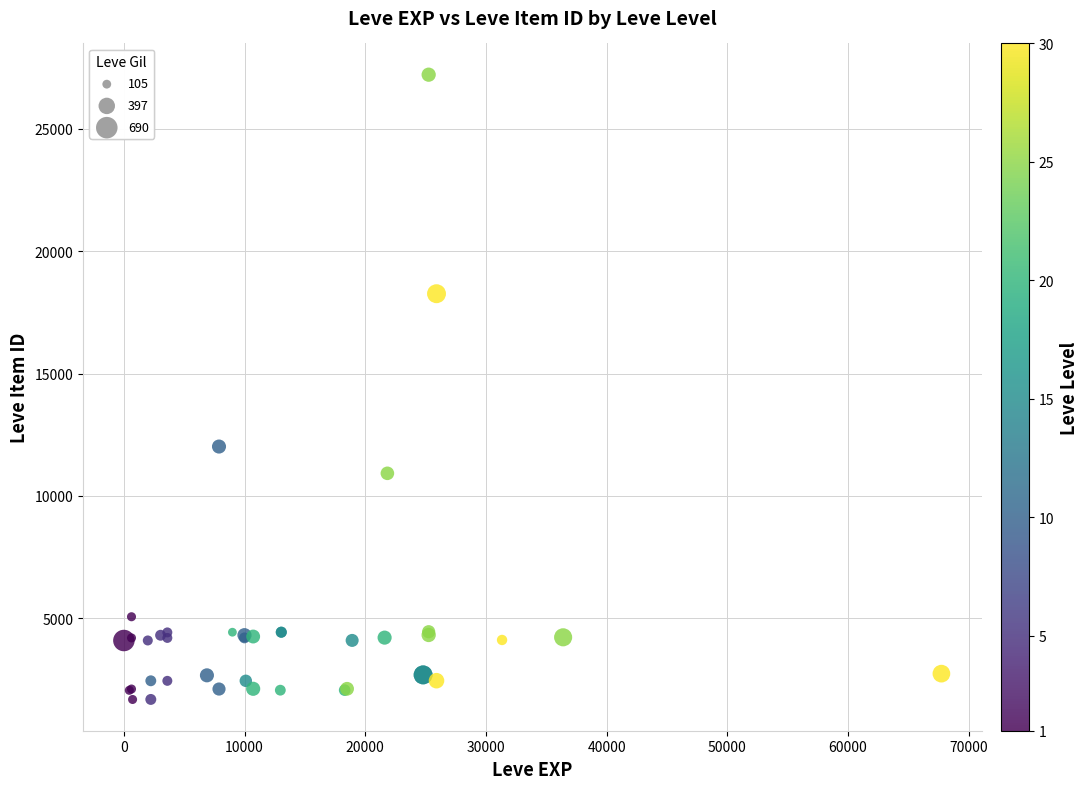

What Y value in the scatter plot is closest to 14448?

12018